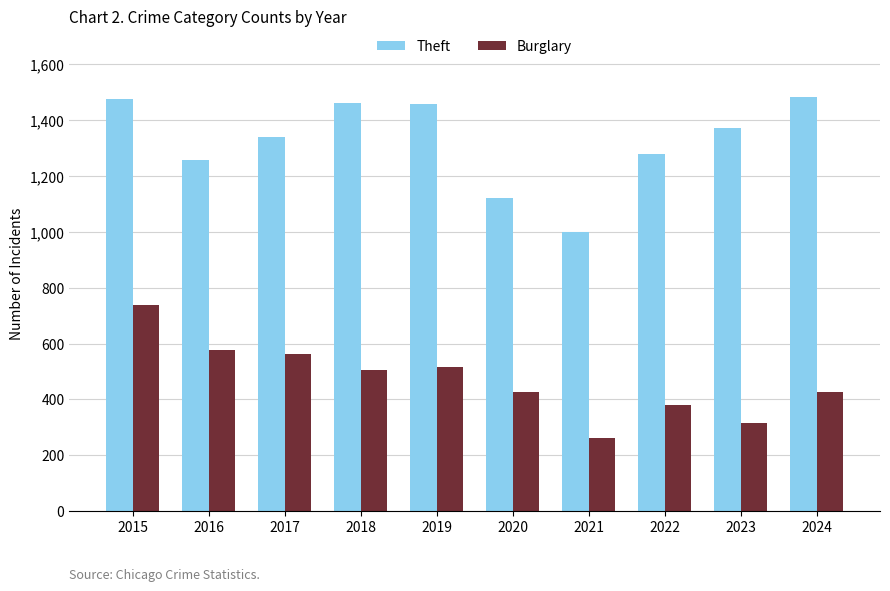

Which category has the lowest value across all series?

2021